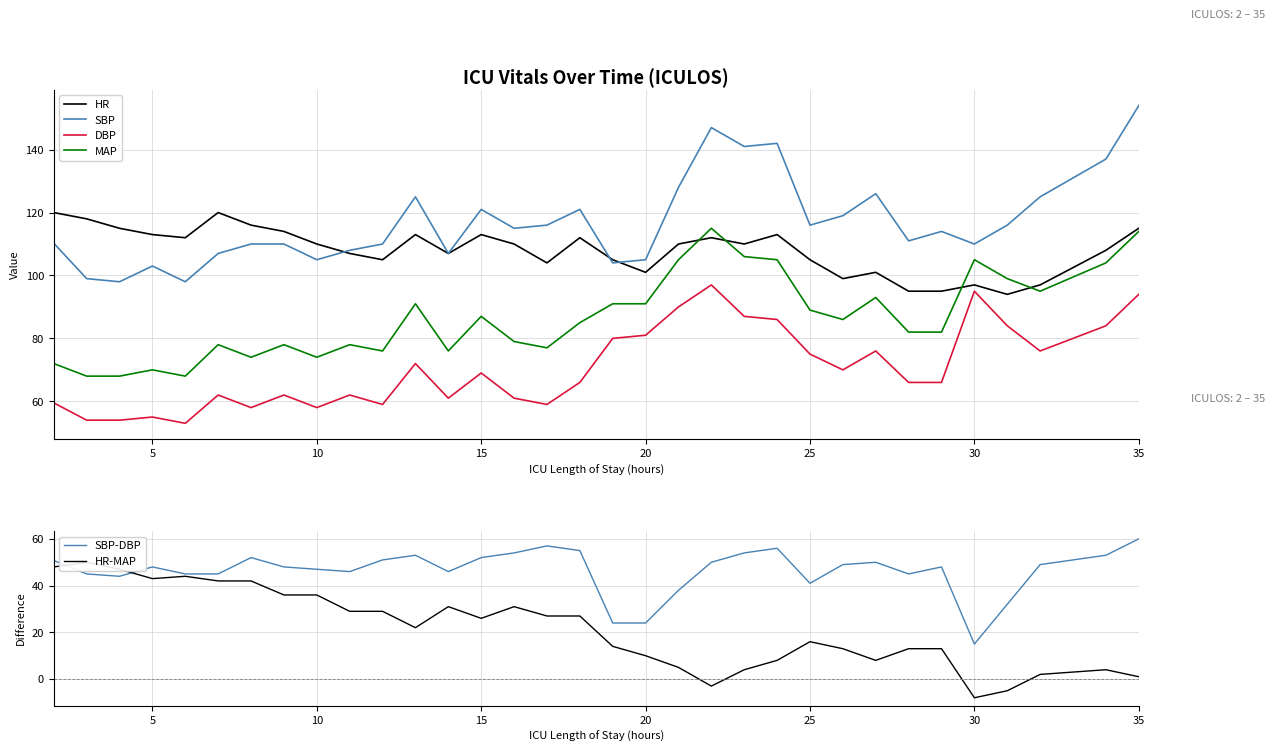

At how many categories does at least one series exceed 116?

15